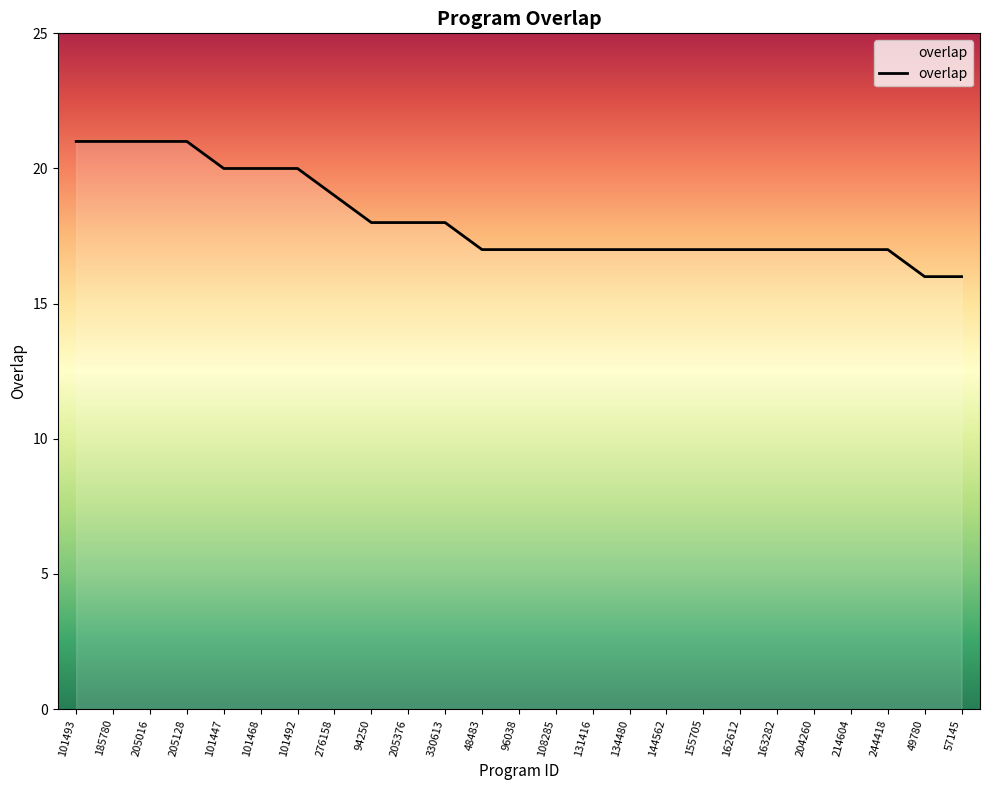

Reading left to right, list all the values displayed in this chart.

21	21	21	21	20	20	20	19	18	18	18	17	17	17	17	17	17	17	17	17	17	17	17	16	16